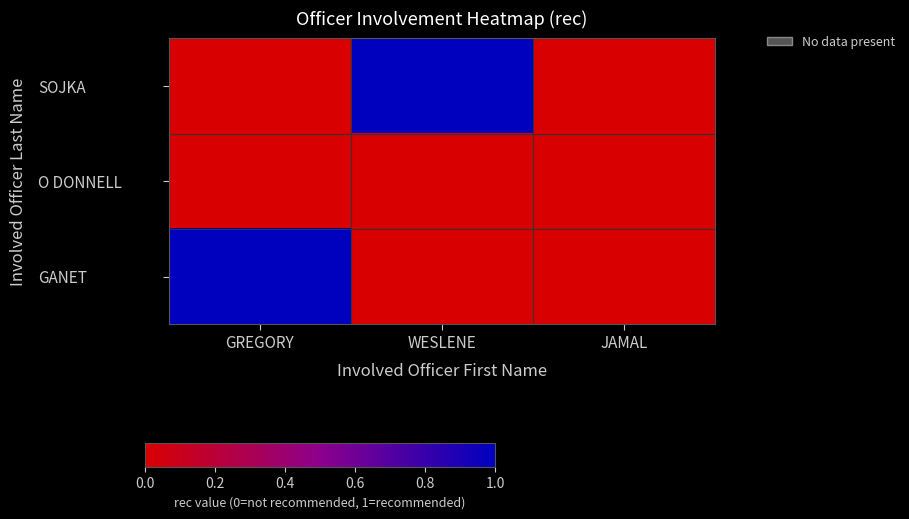

Reading left to right, list all the values displayed in this chart.

SOJKA: GREGORY=0	WESLENE=1	JAMAL=0
O DONNELL: GREGORY=0	WESLENE=0	JAMAL=0
GANET: GREGORY=1	WESLENE=0	JAMAL=0